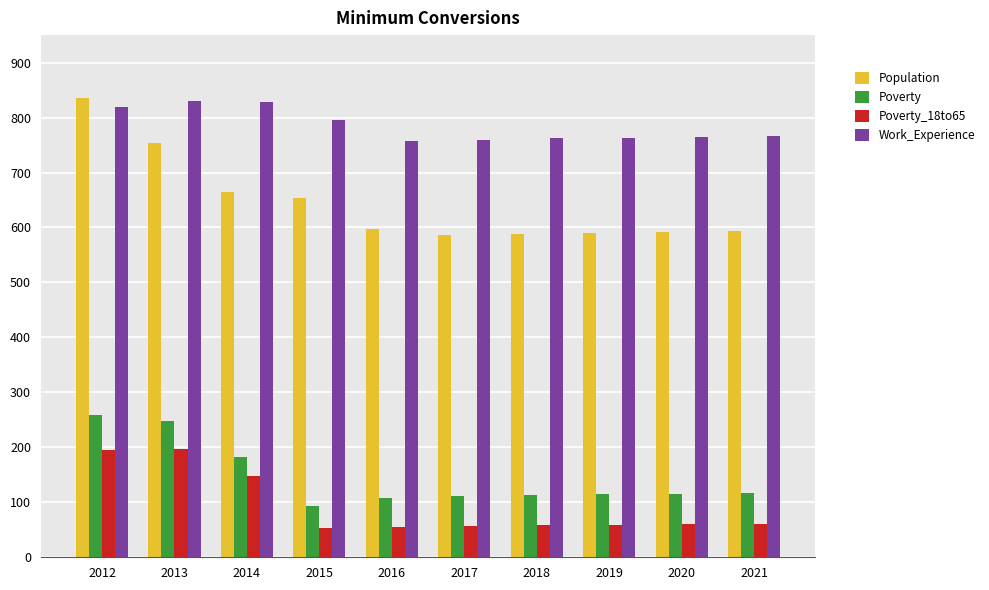

The value of Population at 2017 is 366. True or false?

False